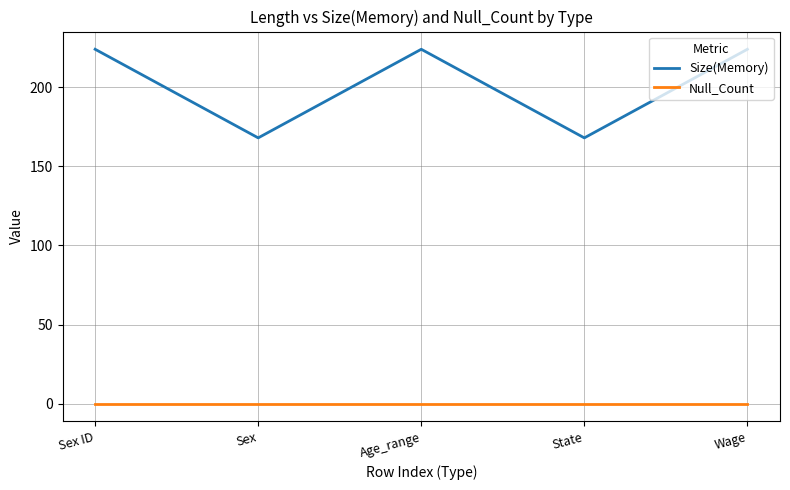

Rank the series at Age_range from lowest to highest value.

Null_Count, Size(Memory)